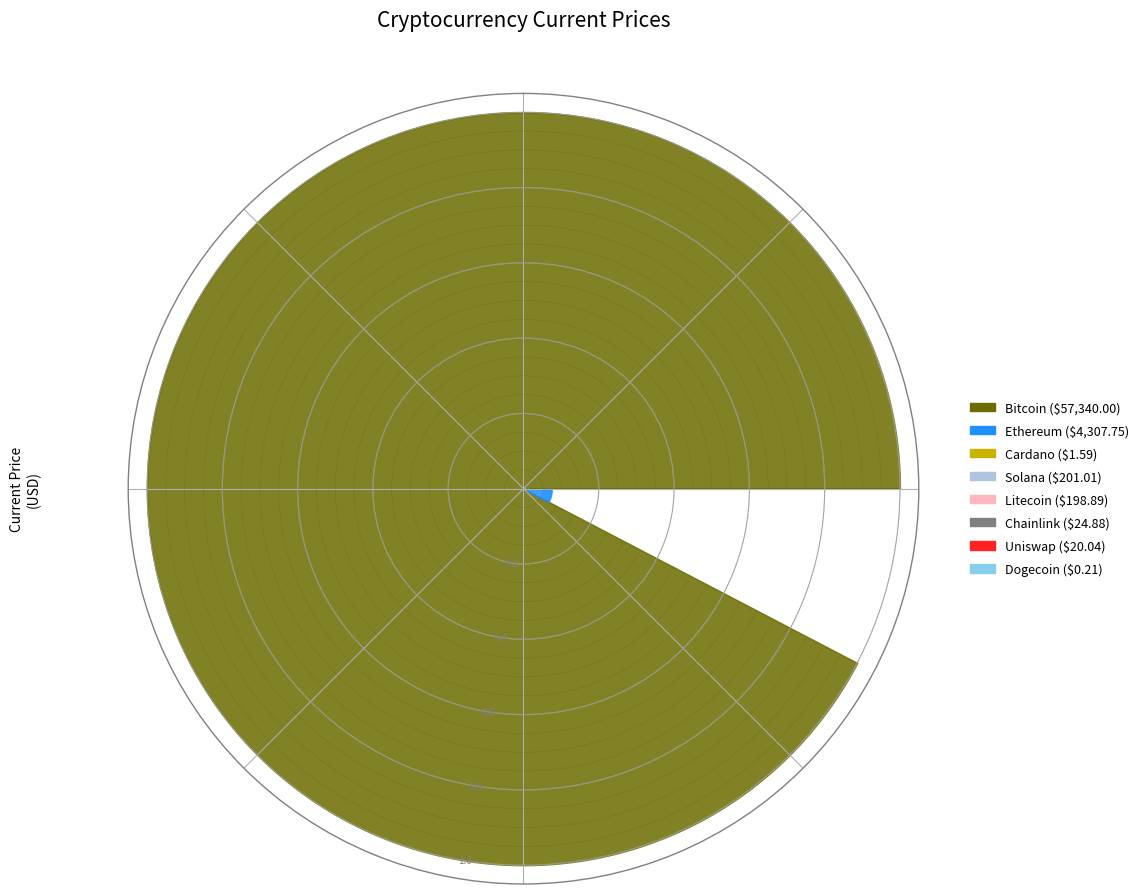

Count the number of slices in the pie.

8